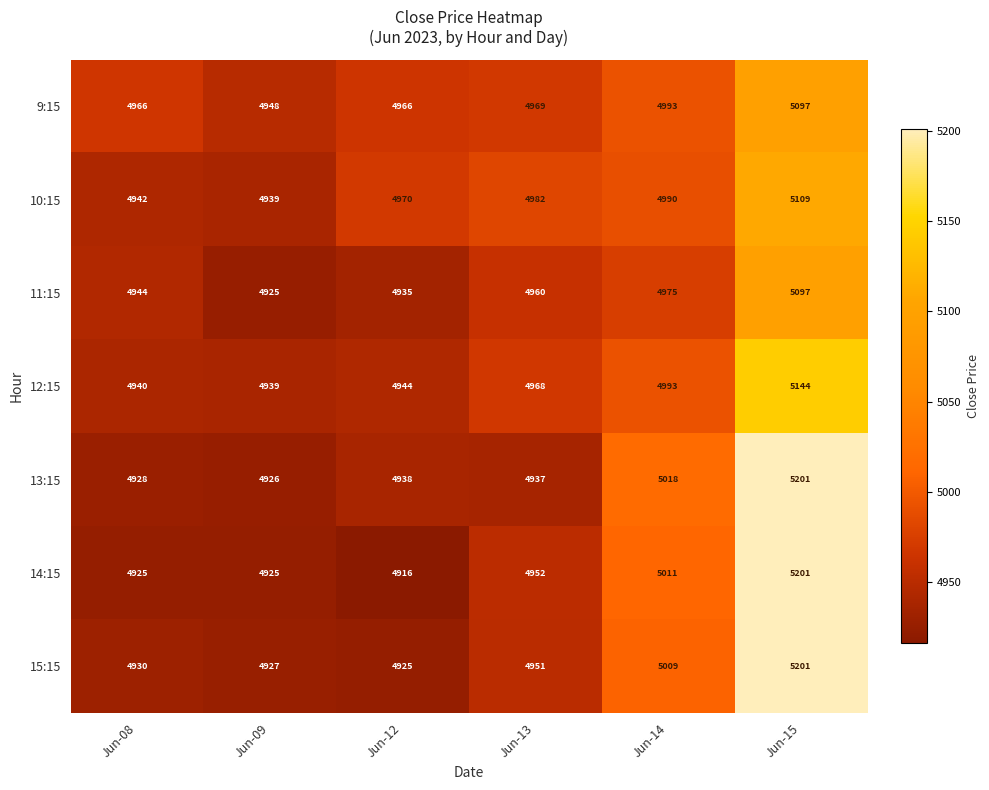

Which category has the lowest value in the 15:15 series?

Jun-12